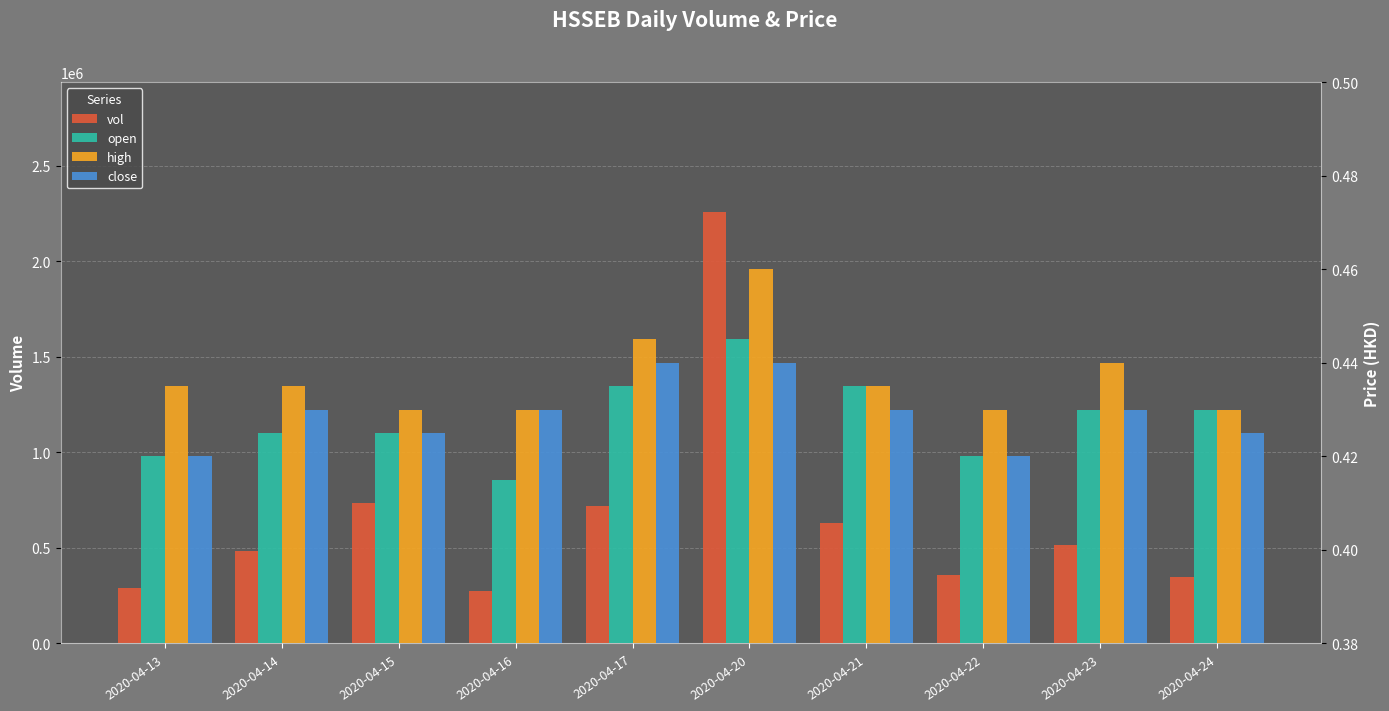

Reading left to right, transcribe all the data shown in this chart.

vol: 289800.0	481800.0	737800.0	275700.0	720000.0	2260700.0	631300.0	356300.0	513300.0	346800.0
open: 0.4	0.4	0.4	0.4	0.4	0.4	0.4	0.4	0.4	0.4
high: 0.4	0.4	0.4	0.4	0.4	0.5	0.4	0.4	0.4	0.4
close: 0.4	0.4	0.4	0.4	0.4	0.4	0.4	0.4	0.4	0.4